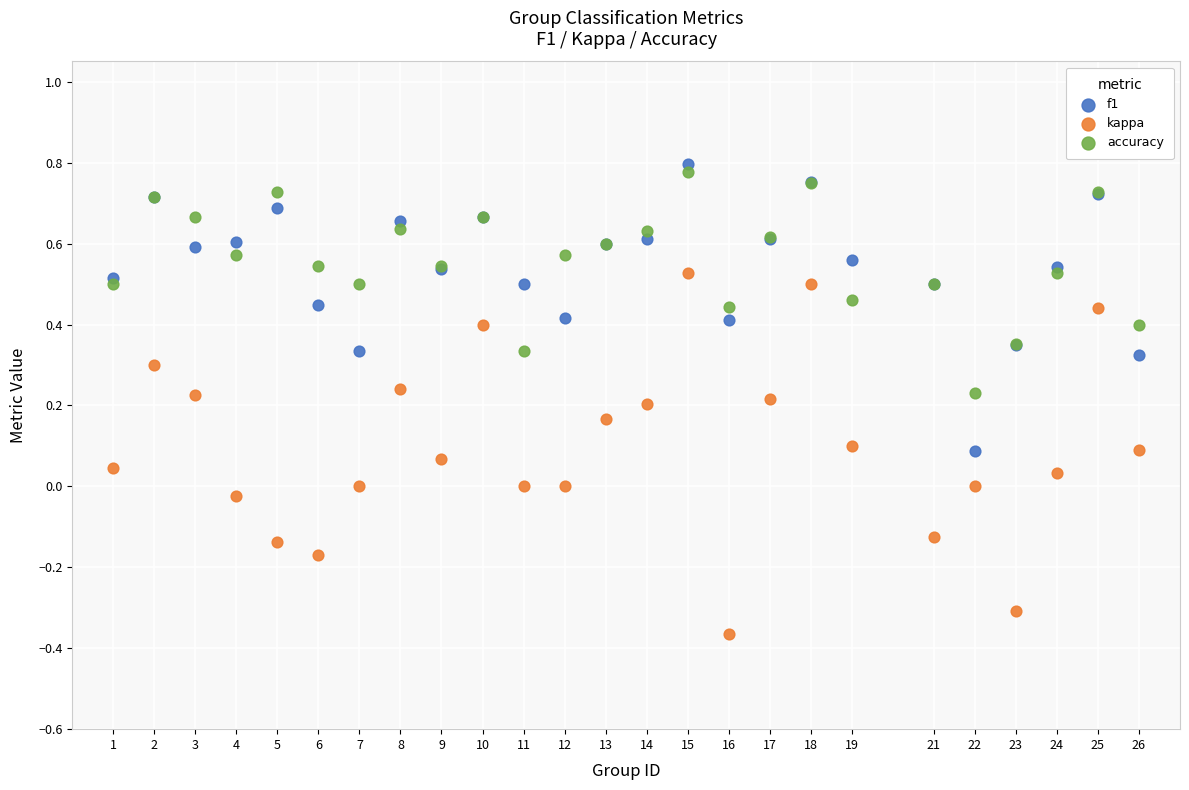

What are all the series names shown in the legend?

f1, kappa, accuracy